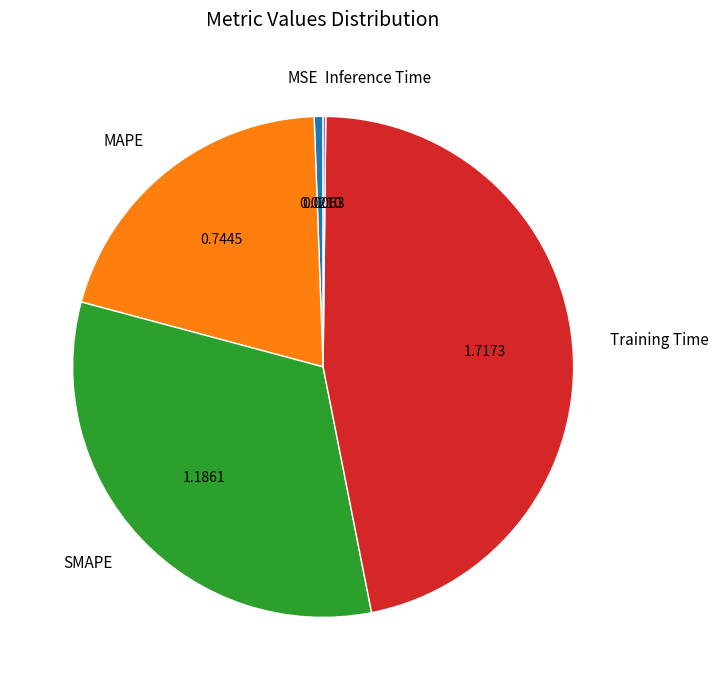

What is the largest slice in the pie chart?

Training Time